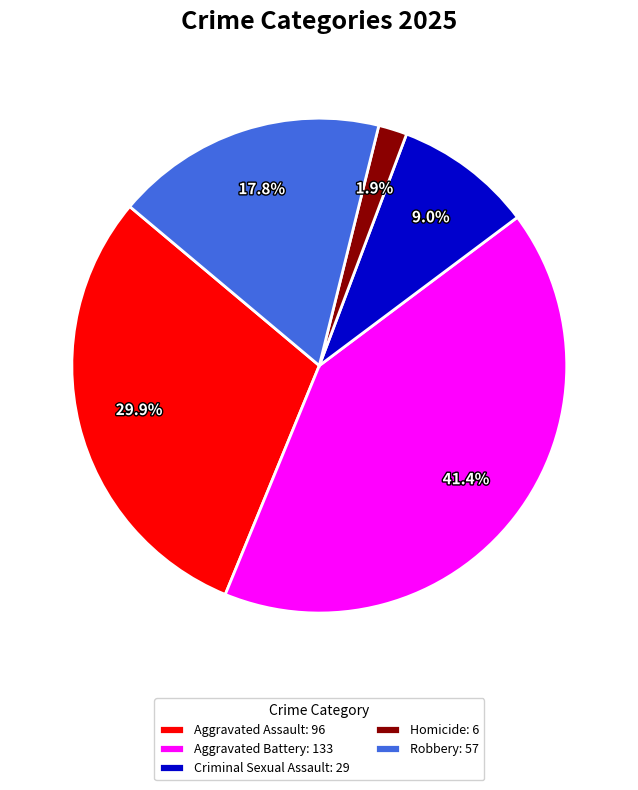

To the nearest percent, what is the difference between the largest and smallest slice percentages?

40%